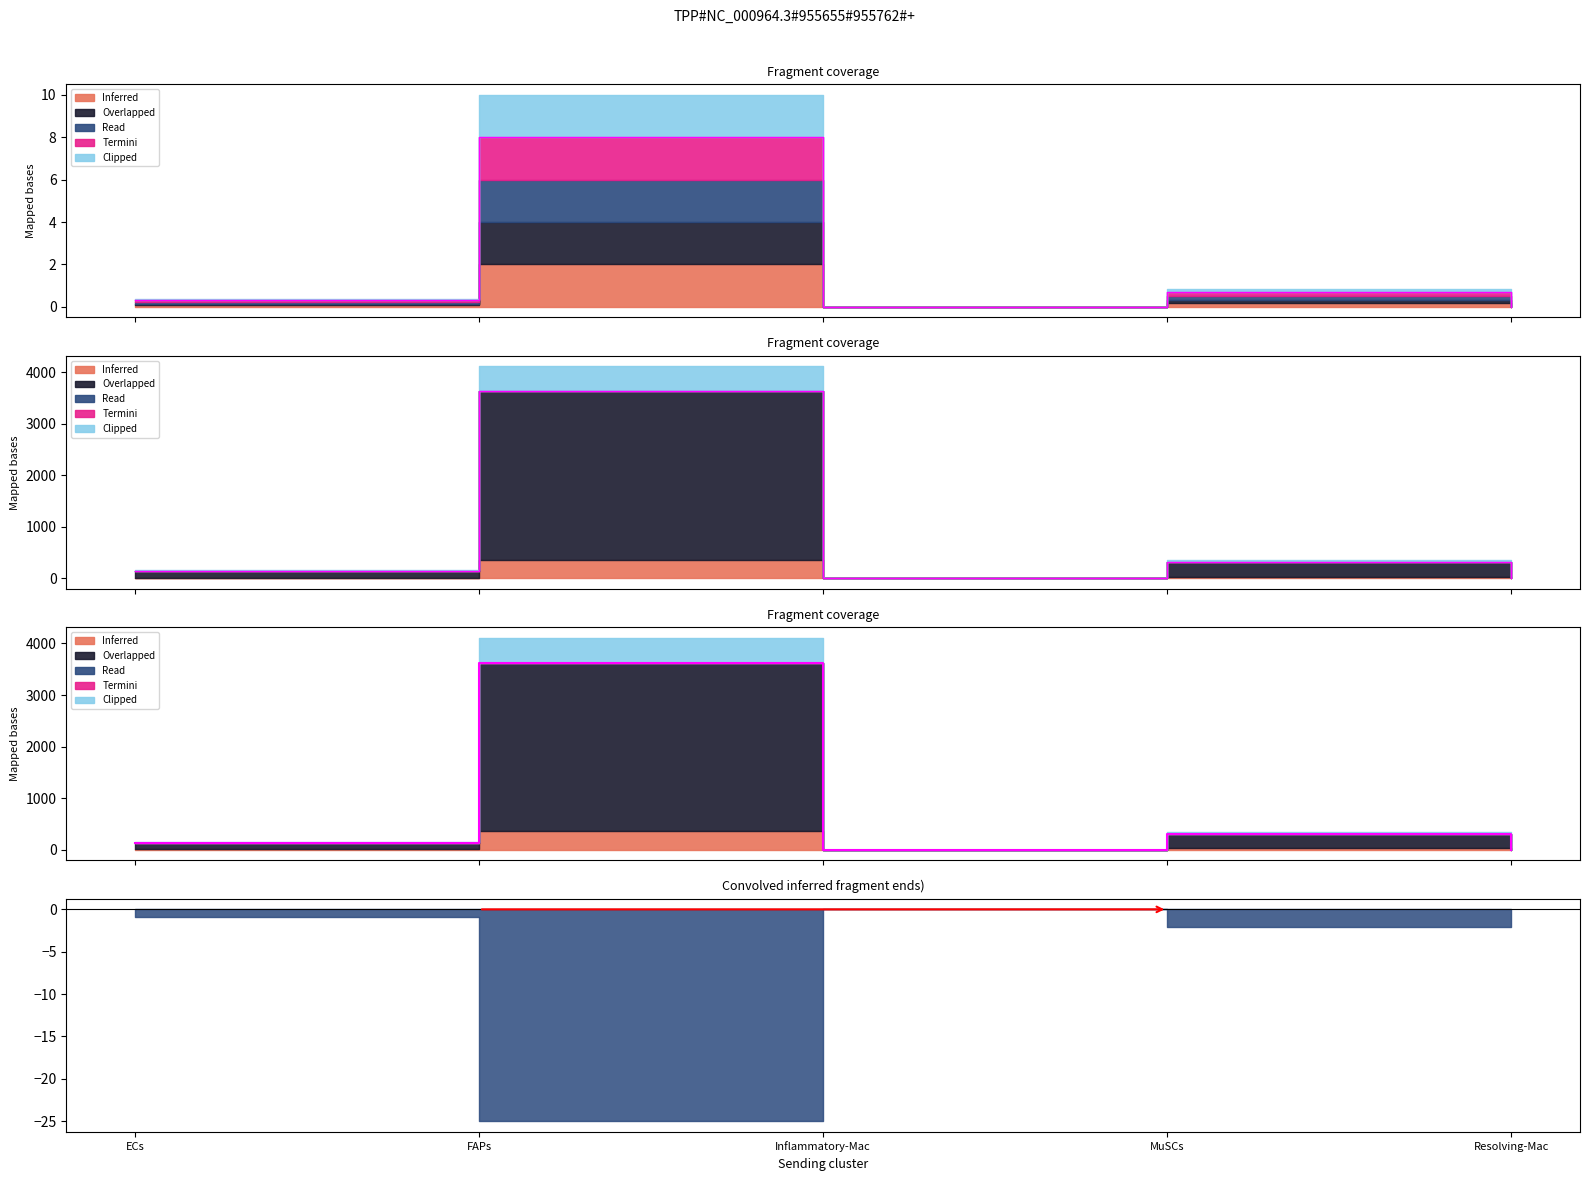

The value of Edge total expression weight at ECs is 77.5. True or false?

False